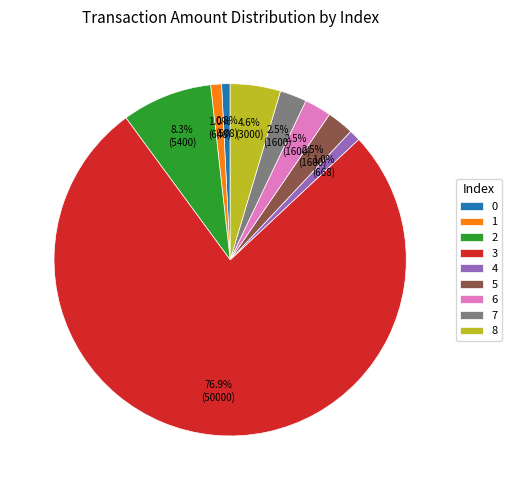

To the nearest percent, what percentage of the pie is 4?

1%